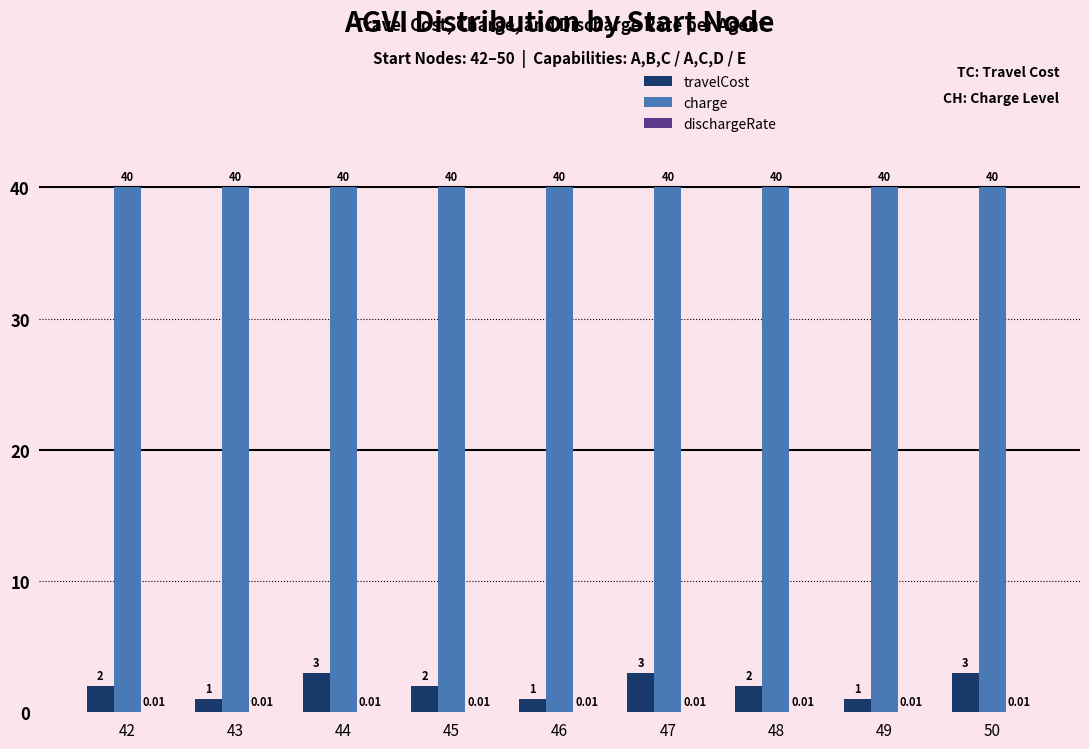

Which series has the largest total across all categories?

charge